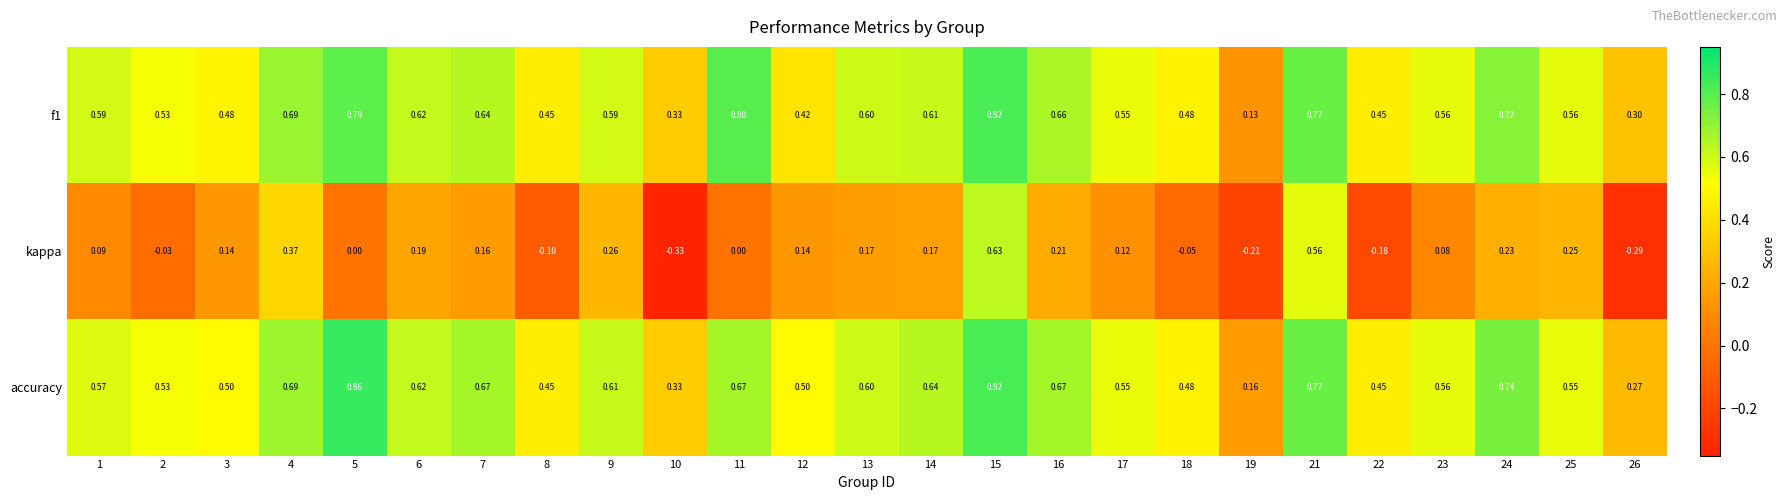

Is the value of accuracy at 12 greater than the value of f1 at 8?

Yes